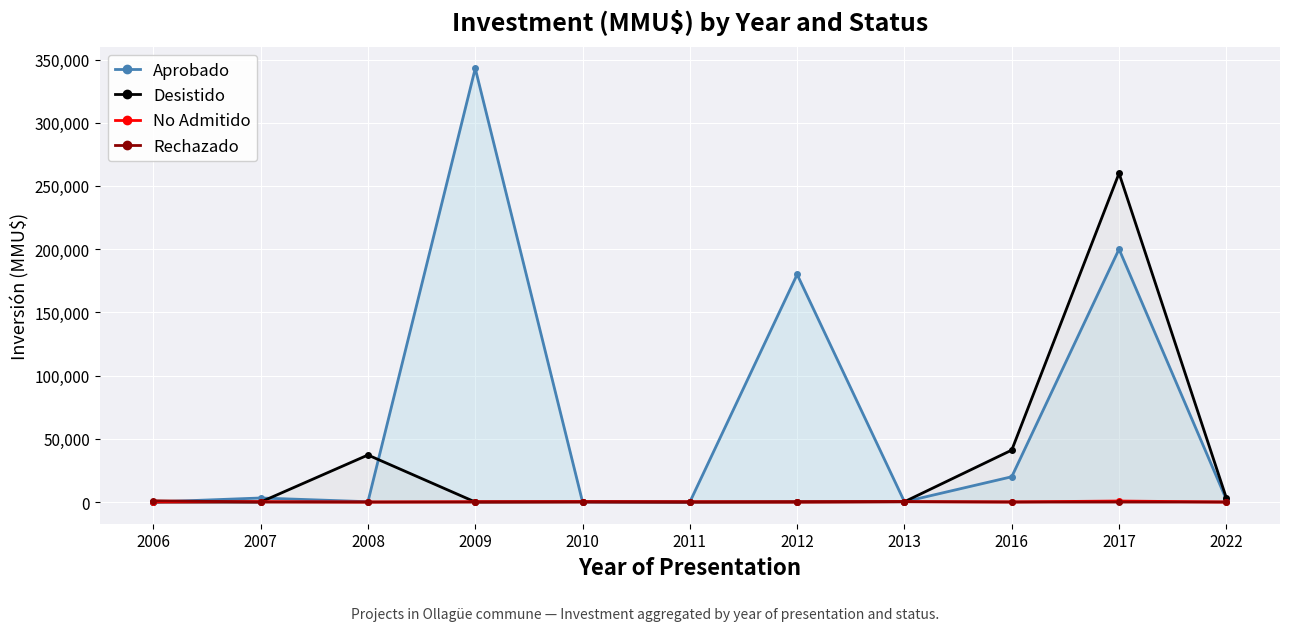

Reading right to left, transcribe all the data shown in this chart.

Aprobado: 2022=2000	2017=200000	2016=20000	2013=212	2012=180000	2011=0	2010=78	2009=343000	2008=250	2007=3200	2006=0
Desistido: 2022=3200	2017=260000	2016=41075	2013=250	2012=210	2011=0	2010=250	2009=20	2008=37200	2007=0	2006=0
No Admitido: 2022=0	2017=800	2016=86	2013=300	2012=91	2011=200	2010=300	2009=234	2008=10	2007=300	2006=74
Rechazado: 2022=0	2017=0	2016=0	2013=300	2012=0	2011=0	2010=0	2009=0	2008=0	2007=0	2006=1000